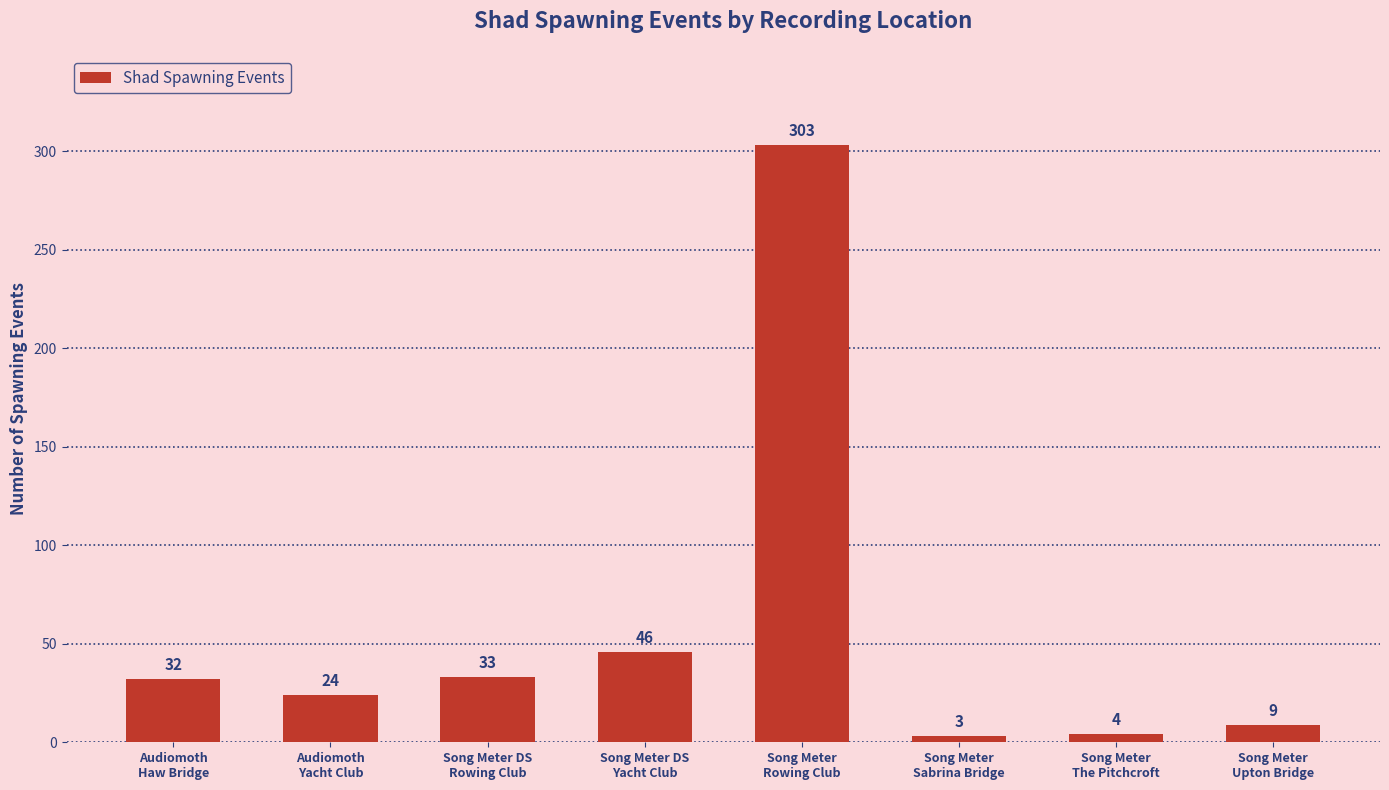

Reading left to right, what are all the values shown in this chart?

Audiomoth
Haw Bridge=32	Audiomoth
Yacht Club=24	Song Meter DS
Rowing Club=33	Song Meter DS
Yacht Club=46	Song Meter
Rowing Club=303	Song Meter
Sabrina Bridge=3	Song Meter
The Pitchcroft=4	Song Meter
Upton Bridge=9